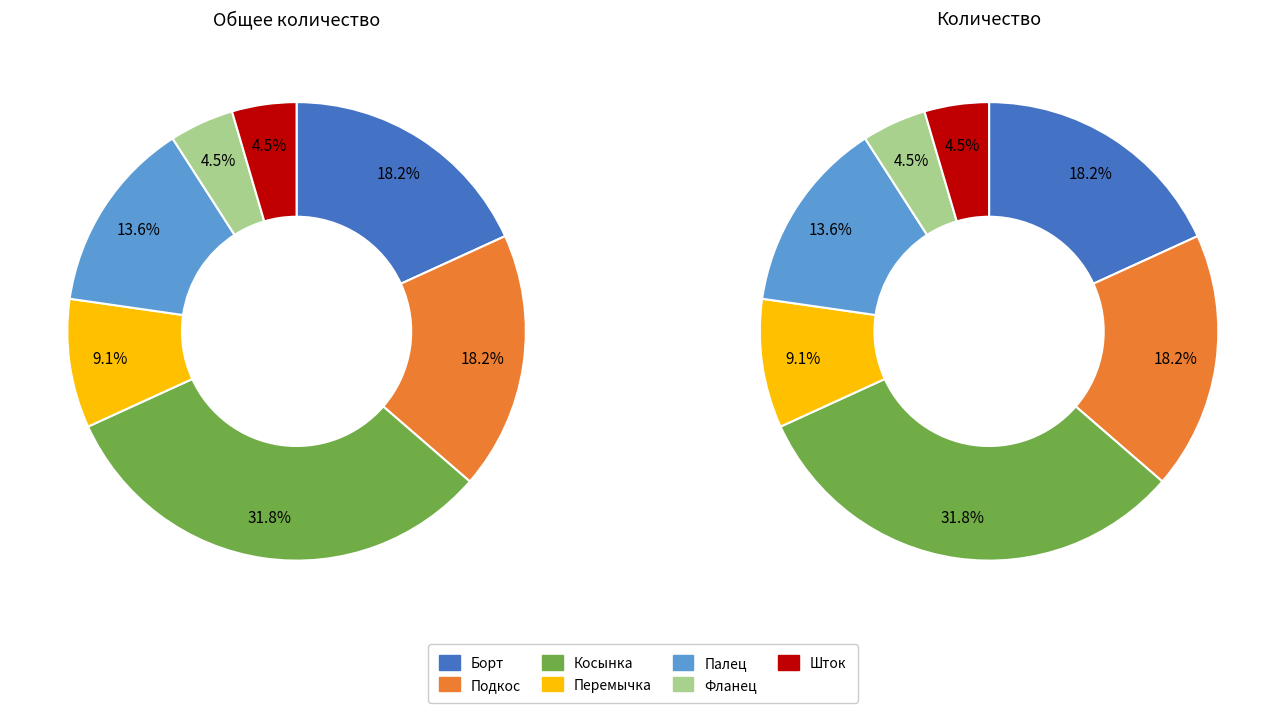

The ИНРТ.100.01.02.001 slice represents 8% of the pie. True or false?

False